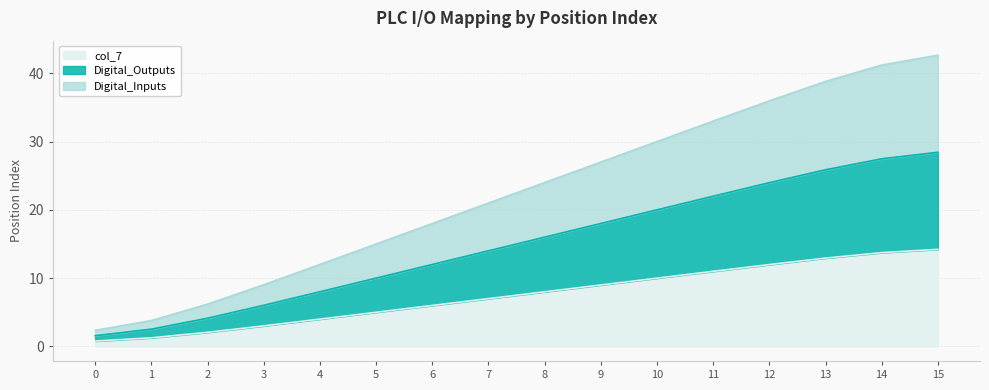

Does the chart have visible grid lines?

Yes